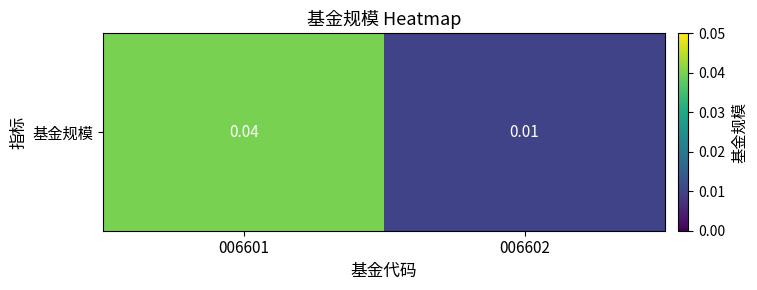

What is the sum of the values at 006602 and 006601?

0.1